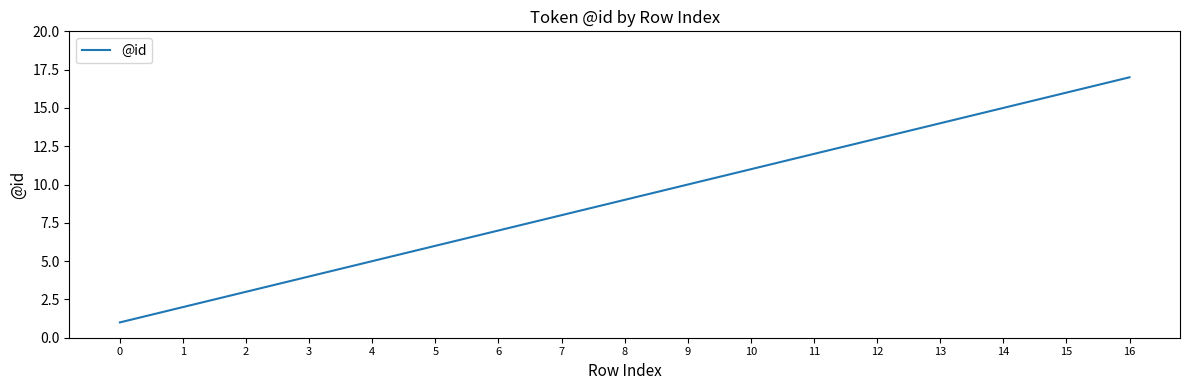

Rank the categories by value from highest to lowest.

16, 15, 14, 13, 12, 11, 10, 9, 8, 7, 6, 5, 4, 3, 2, 1, 0